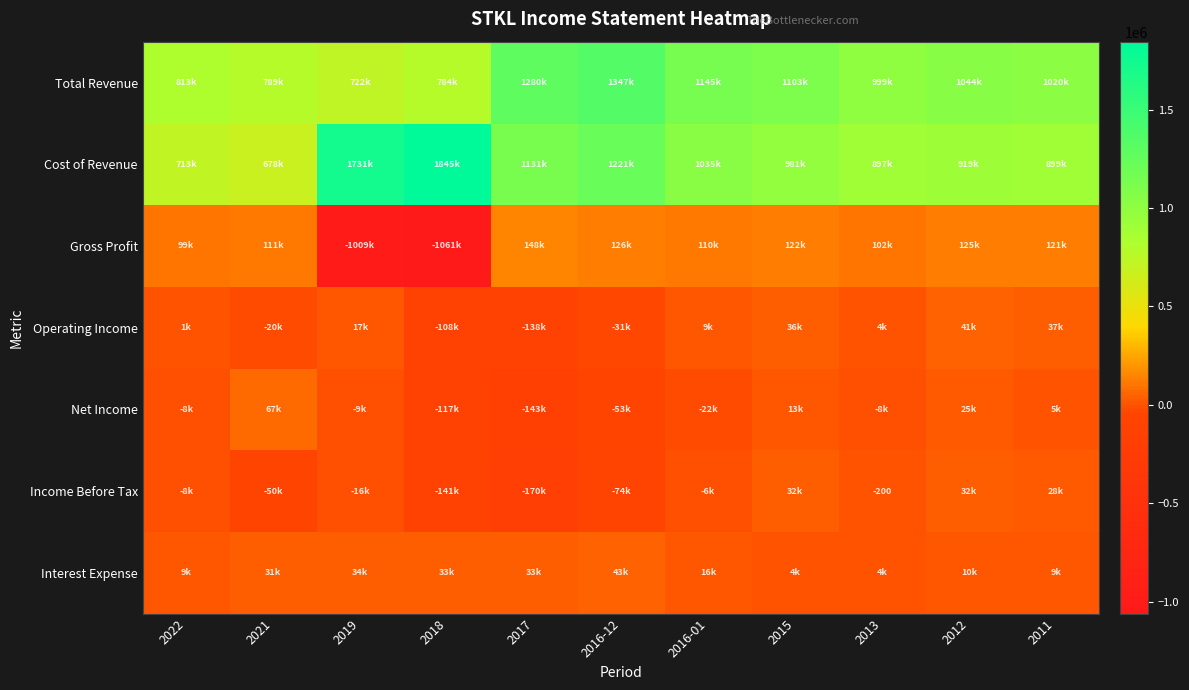

Is it true that Total Revenue equals 475979 at 2011?

False